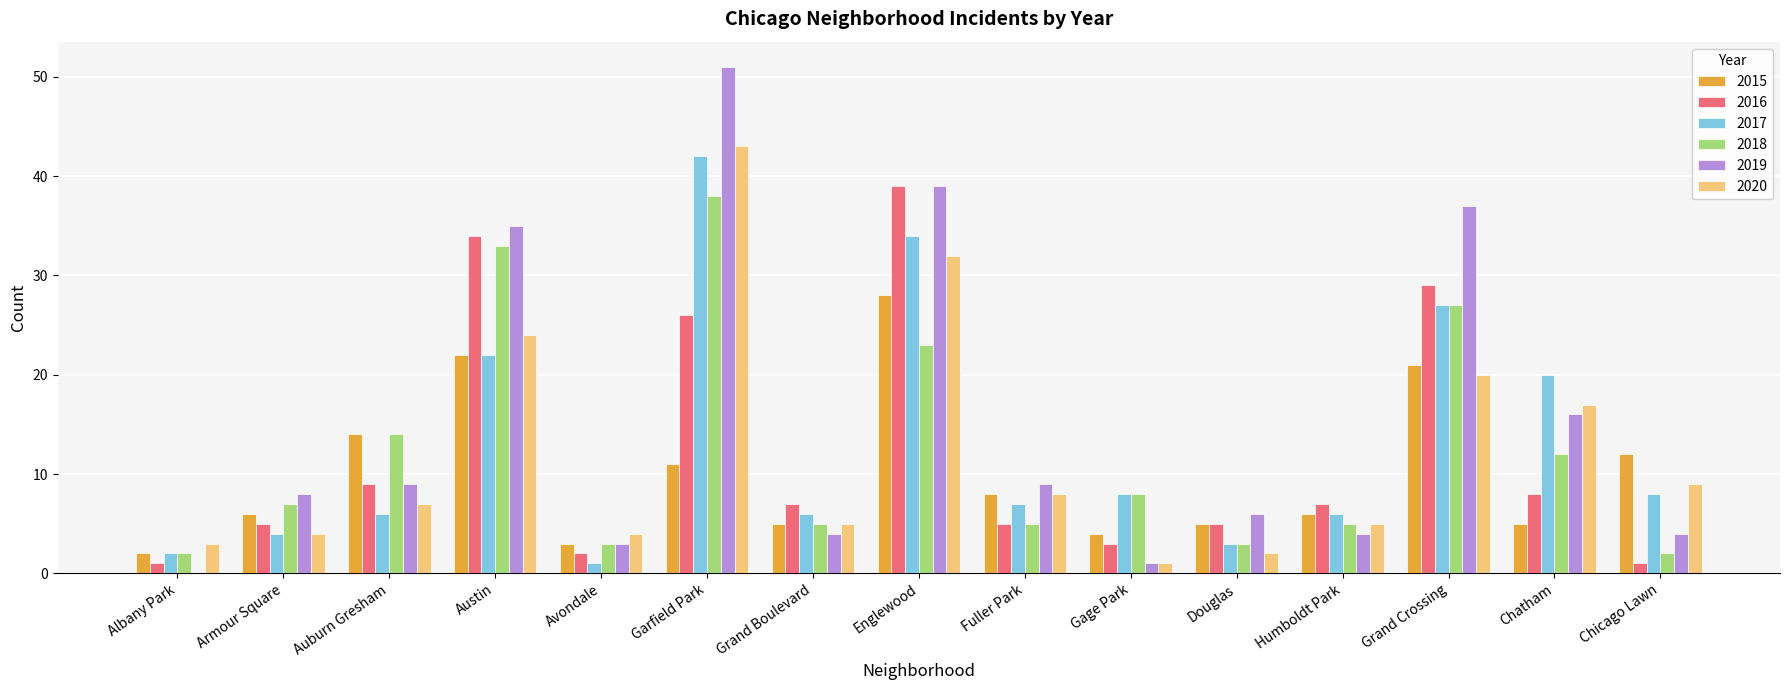

Are the bars grouped side by side (vs. stacked)?

Yes